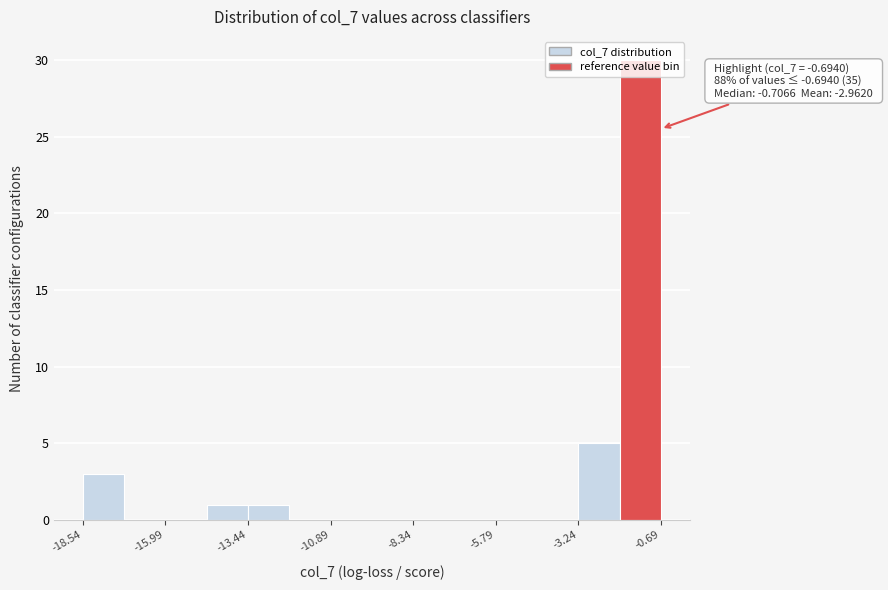

Read against the x-axis, roughly where is the centre of the tallest bar?

-1.5